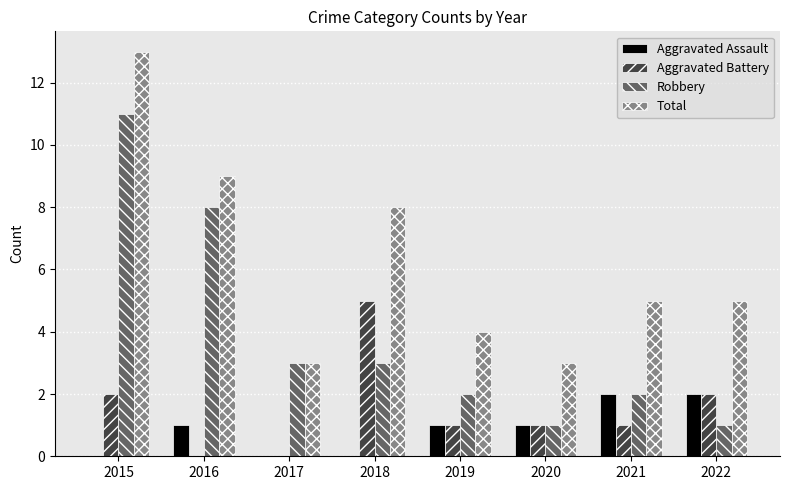

Is it true that Aggravated Assault equals 1 at 2016?

True